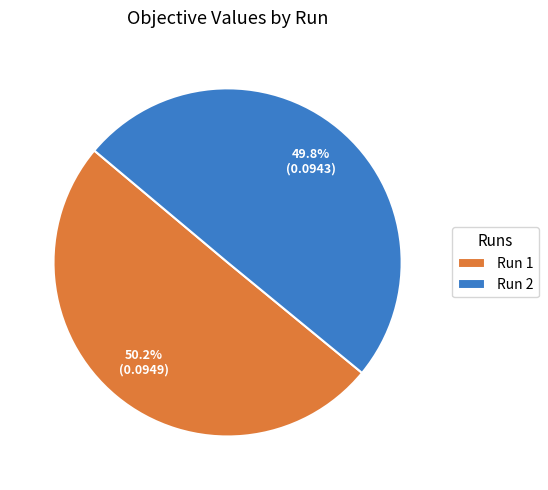

Is there any slice that represents more than half of the pie?

Yes